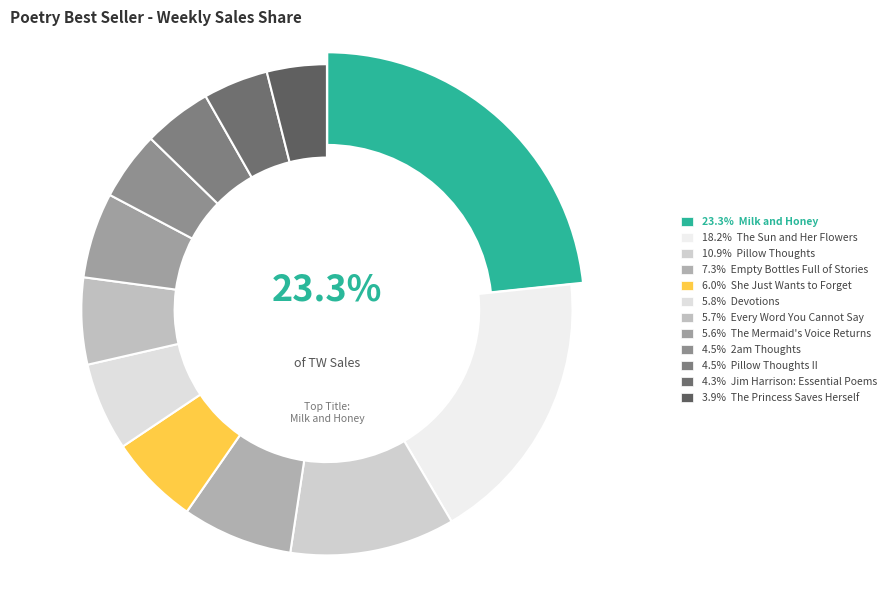

Which slice is the largest?

Milk and Honey